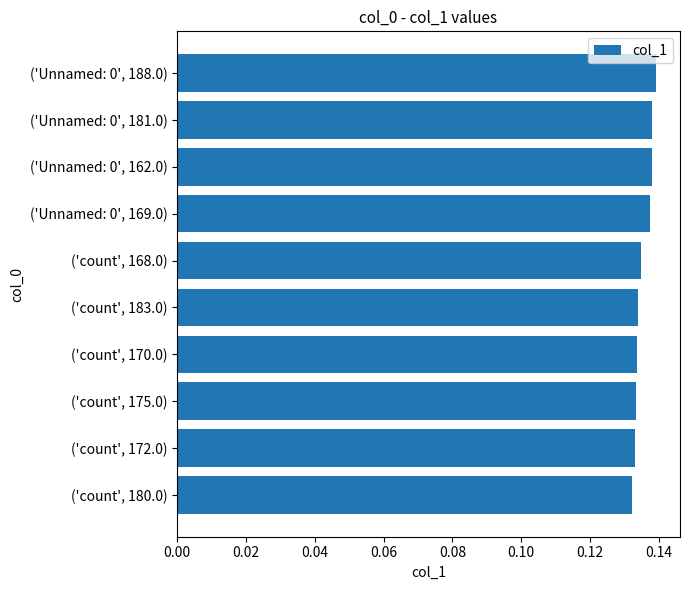

List the labels in order of value, smallest first.

('count', 180.0), ('count', 172.0), ('count', 175.0), ('count', 170.0), ('count', 183.0), ('count', 168.0), ('Unnamed: 0', 169.0), ('Unnamed: 0', 162.0), ('Unnamed: 0', 181.0), ('Unnamed: 0', 188.0)